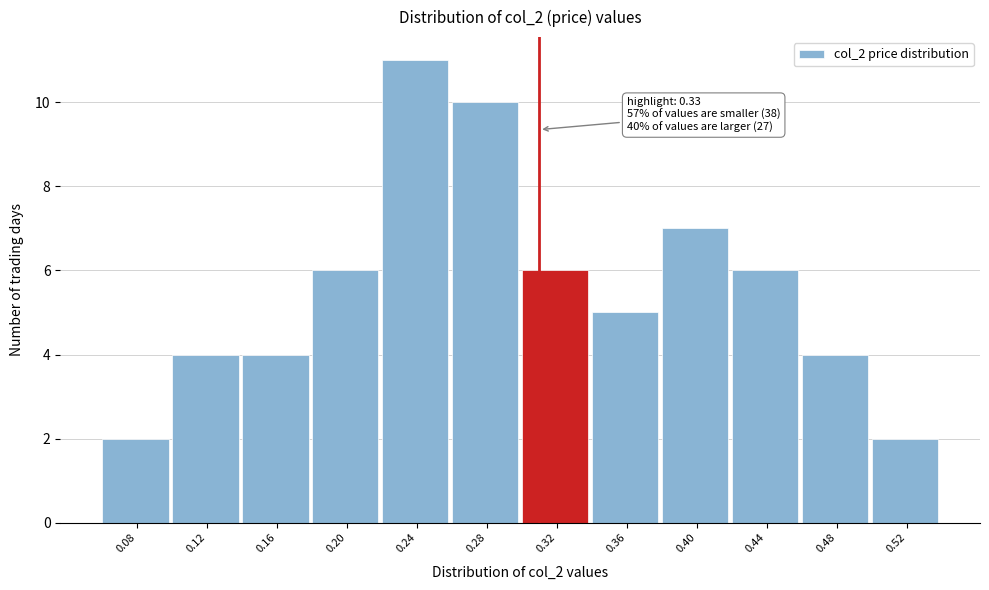

Reading right to left, extract all data points from this chart.

0.52=2	0.48=4	0.44=6	0.40=7	0.36=5	0.32=6	0.28=10	0.24=11	0.20=6	0.16=4	0.12=4	0.08=2